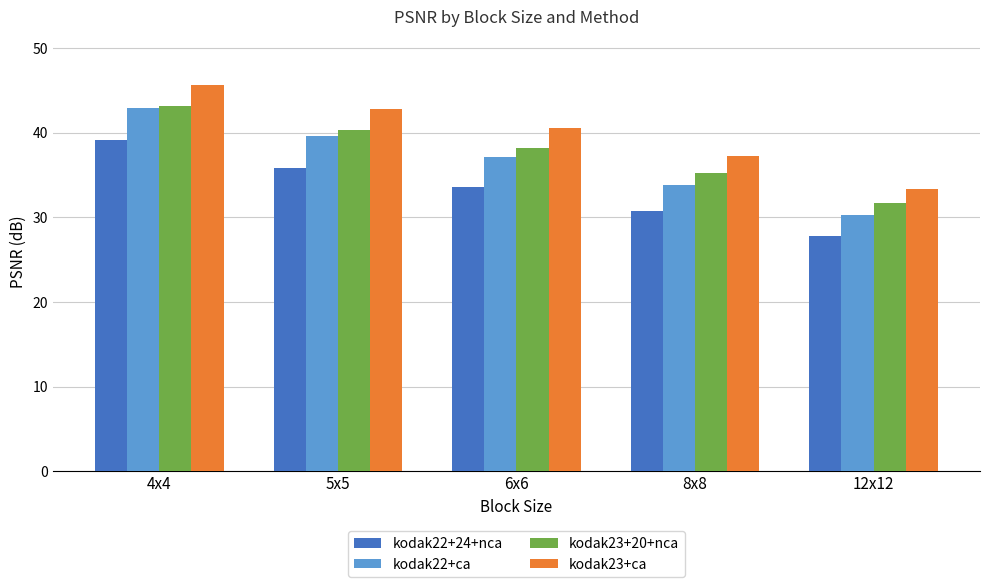

What is the difference between the second highest and minimum values in the kodak22+ca series?

9.4